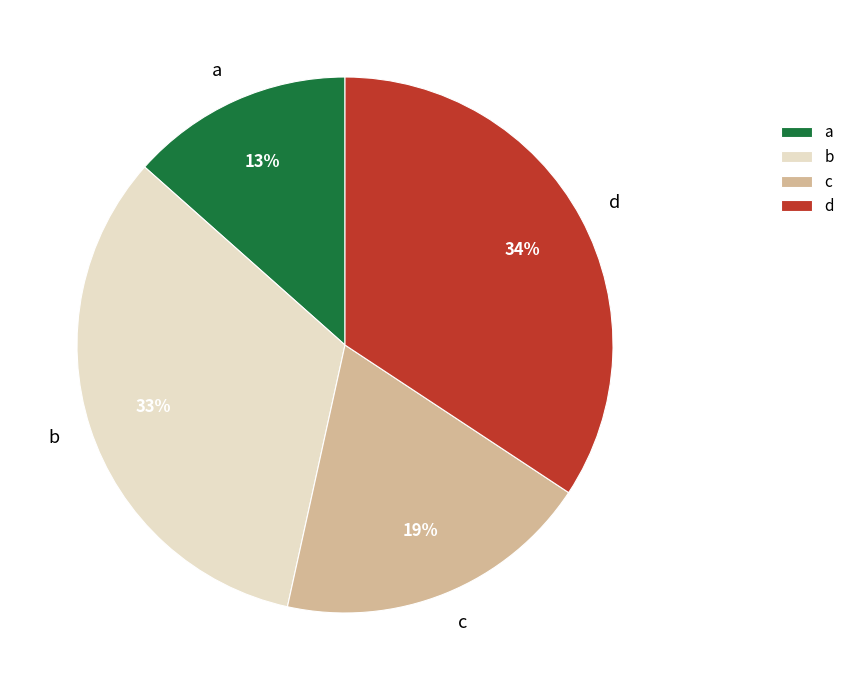

Is there a majority slice in this chart?

No